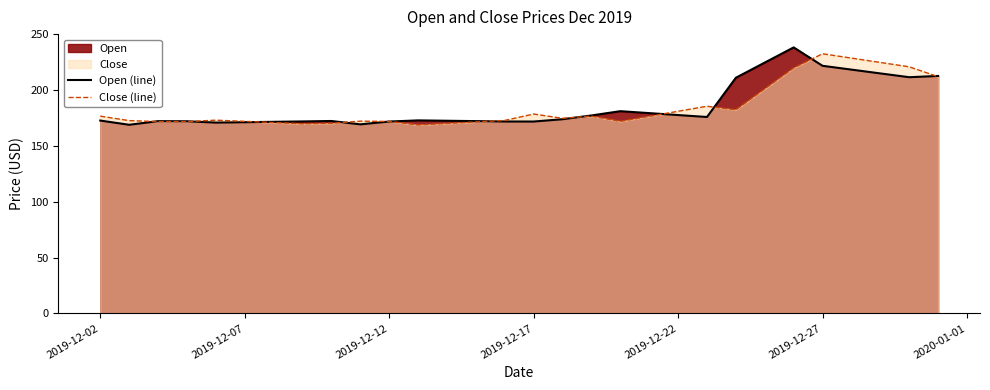

What is the lowest value of the Open (line) series?

168.9